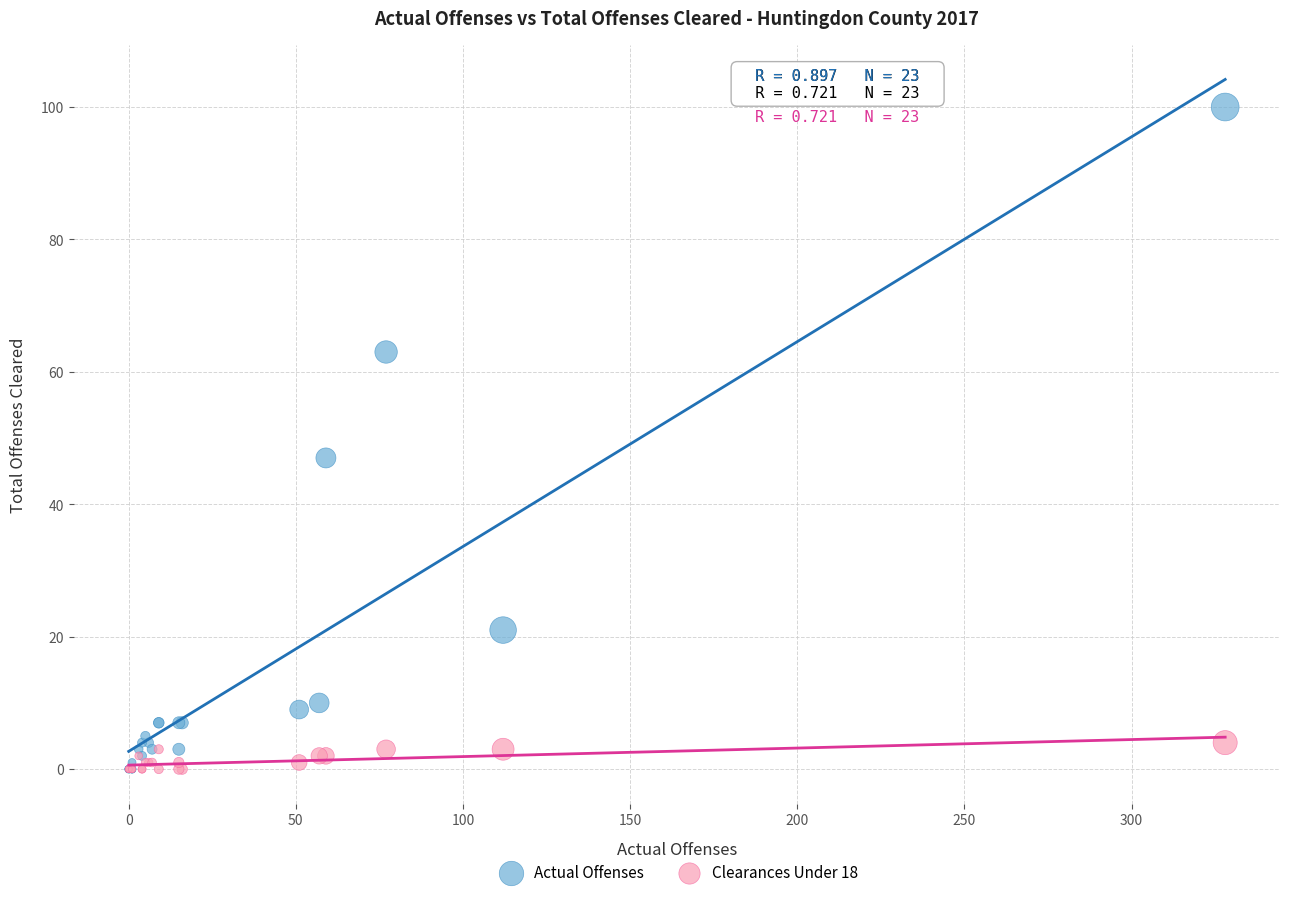

Which series contains the highest Y value?

Actual Offenses